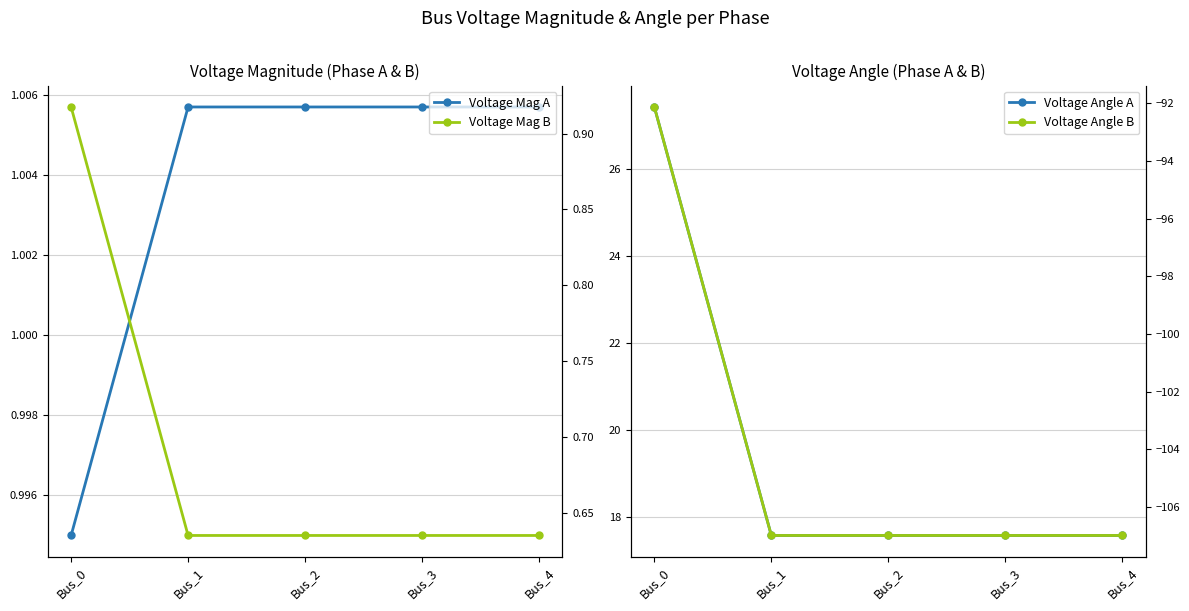

What is the value of the pf_va_a_degree point at the 2nd from the left?

17.6